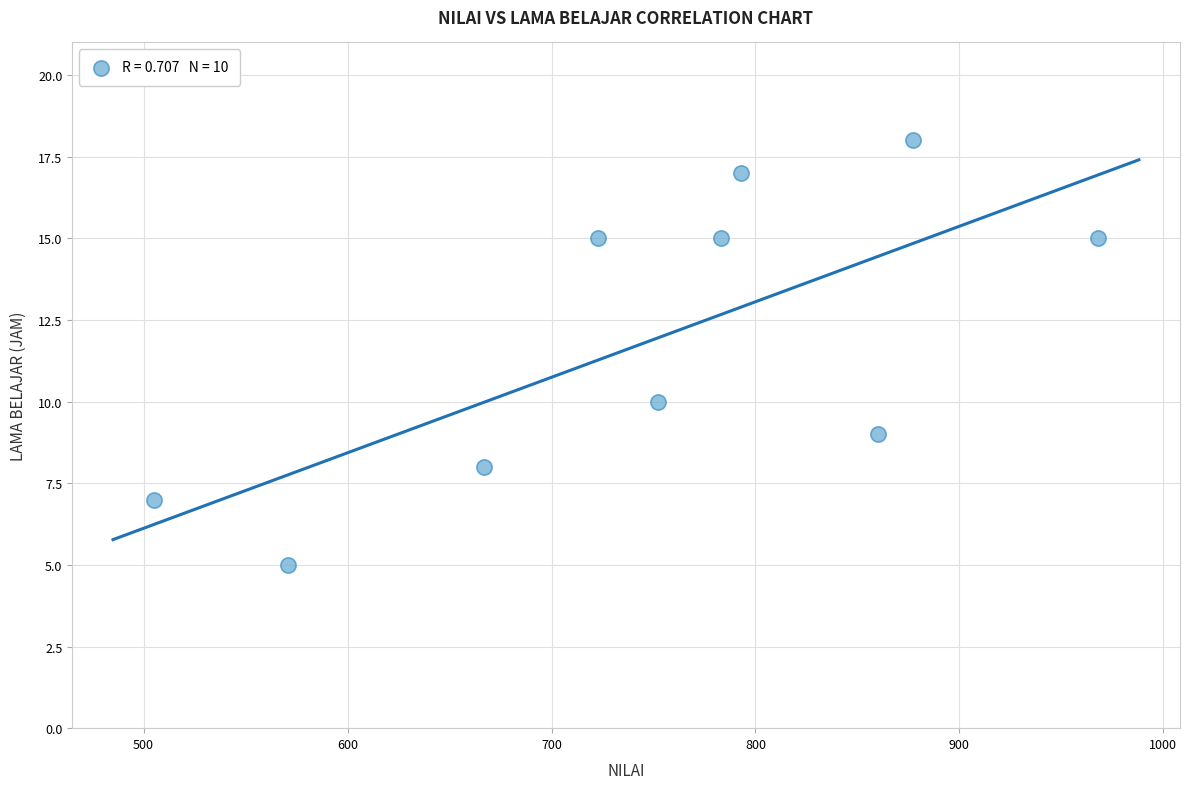

What Y value in the scatter plot is closest to 11?

10